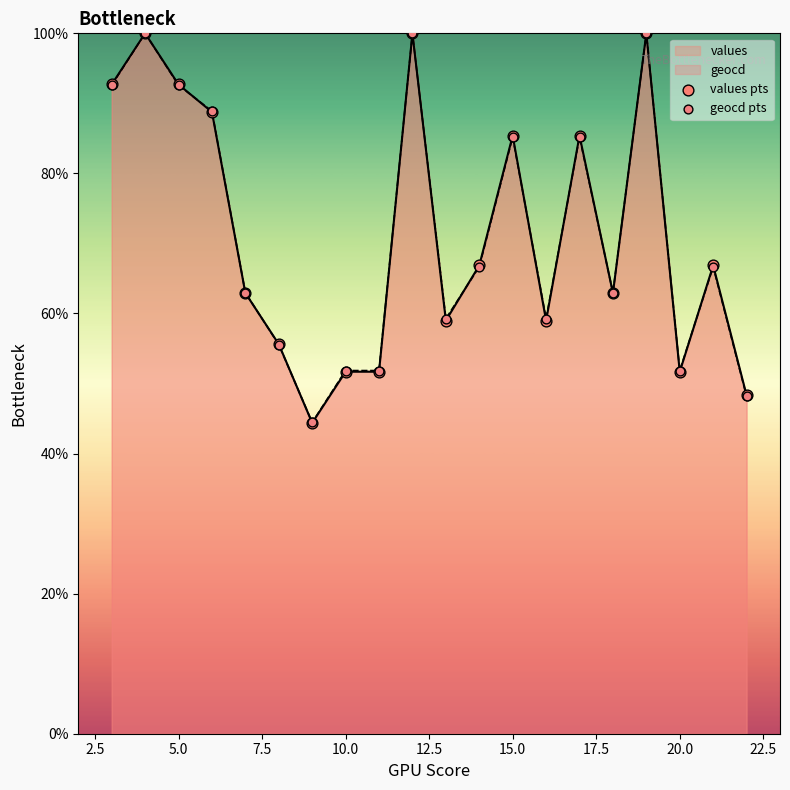

Which series contains the highest Y value?

values pts